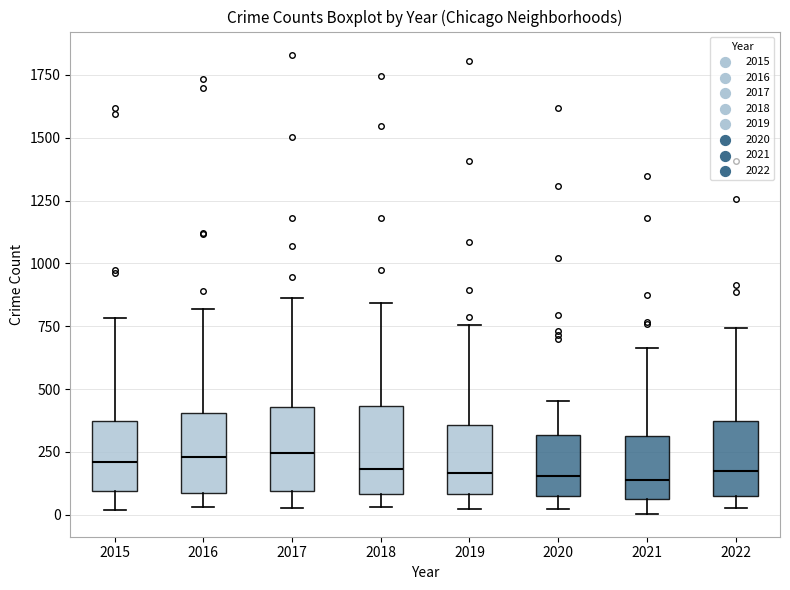

Reading left to right, transcribe this box plot: for each box, give where its median line is, the range the box spans, and where its two whiskers end, as read against the y-axis. The values are not printed on the chart, so give them approximately, as read against the axis.

2015: median 200, box 100 to 350, whiskers 0 to 800
2016: median 250, box 100 to 400, whiskers 50 to 800
2017: median 250, box 100 to 450, whiskers 50 to 850
2018: median 200, box 100 to 450, whiskers 50 to 850
2019: median 150, box 100 to 350, whiskers 0 to 750
2020: median 150, box 50 to 300, whiskers 0 to 450
2021: median 150, box 50 to 300, whiskers 0 to 650
2022: median 150, box 50 to 350, whiskers 50 (just below the box's lower edge) to 750